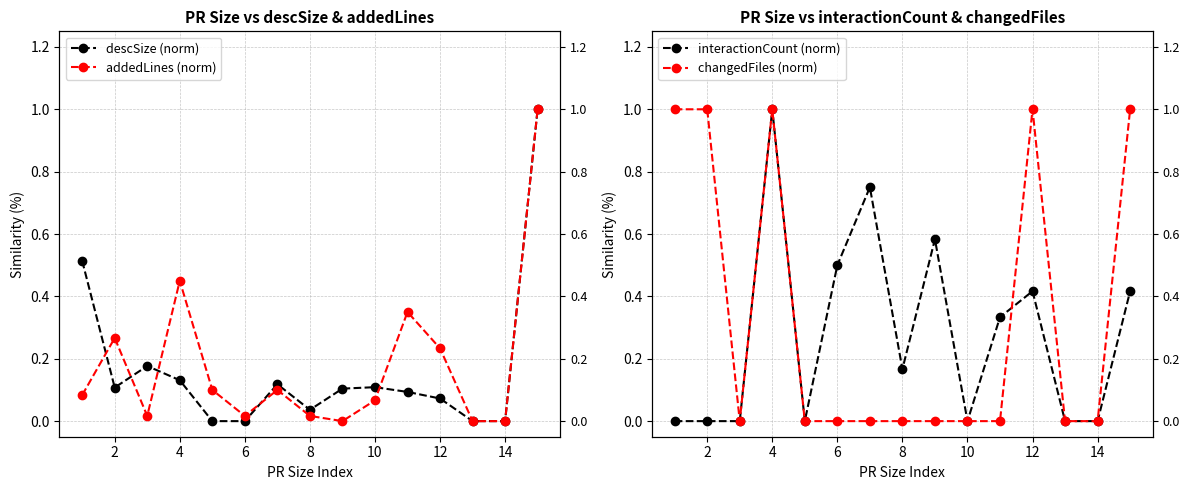

Which series has the largest total across all categories?

changedFiles (norm)